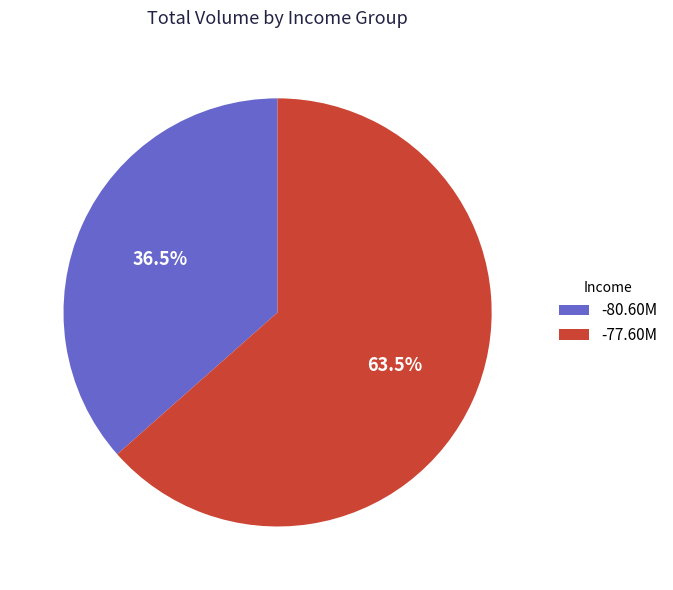

What is the total percentage of -77.60M and -80.60M?

100.0%